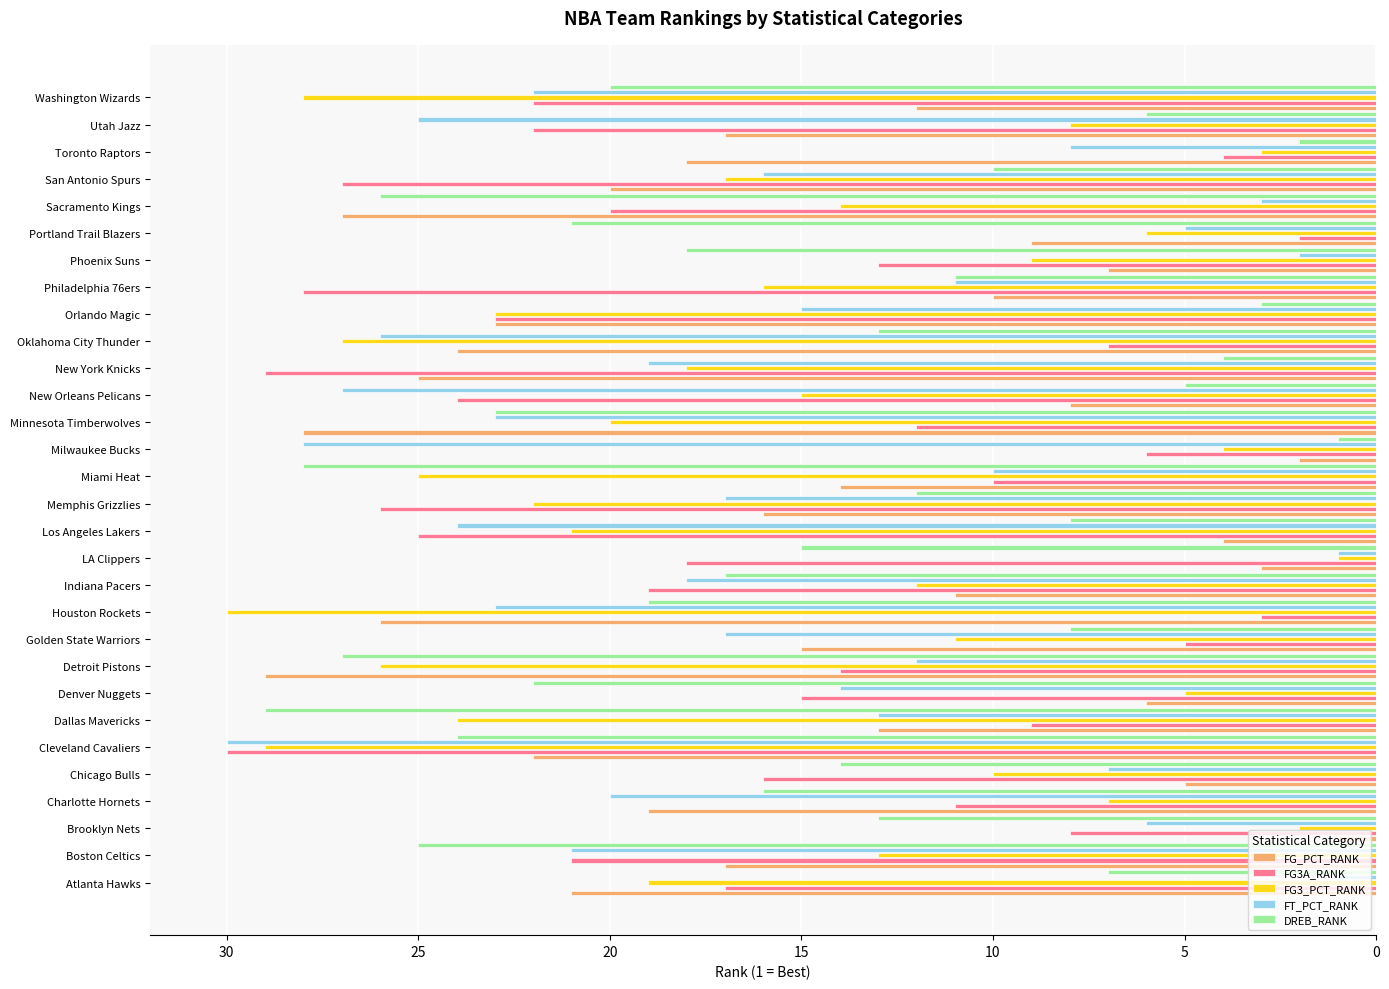

What is the maximum value shown in the chart?

30